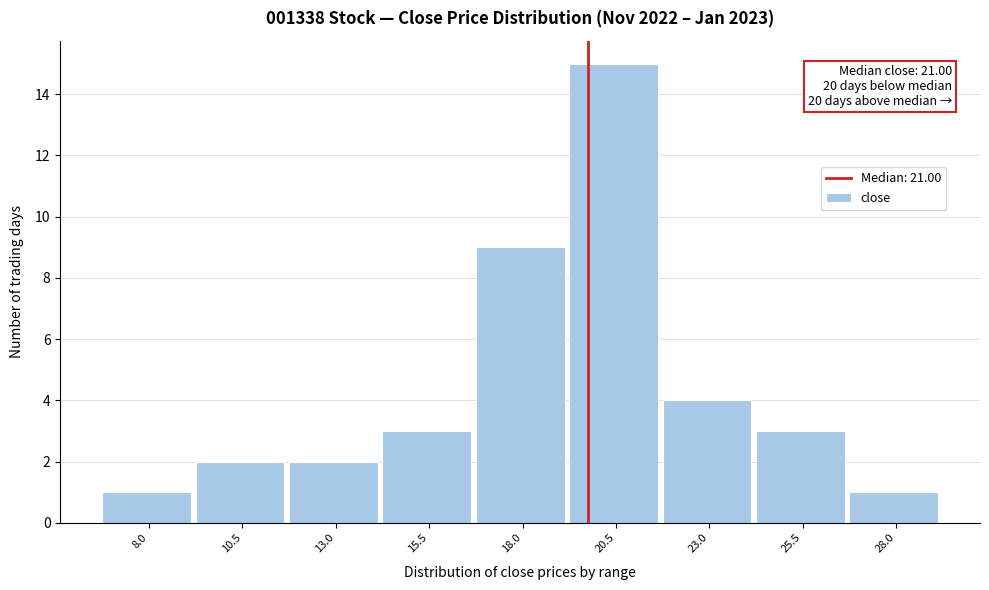

Reading left to right, what are all the values shown in this chart?

8.0=1	10.5=2	13.0=2	15.5=3	18.0=9	20.5=15	23.0=4	25.5=3	28.0=1